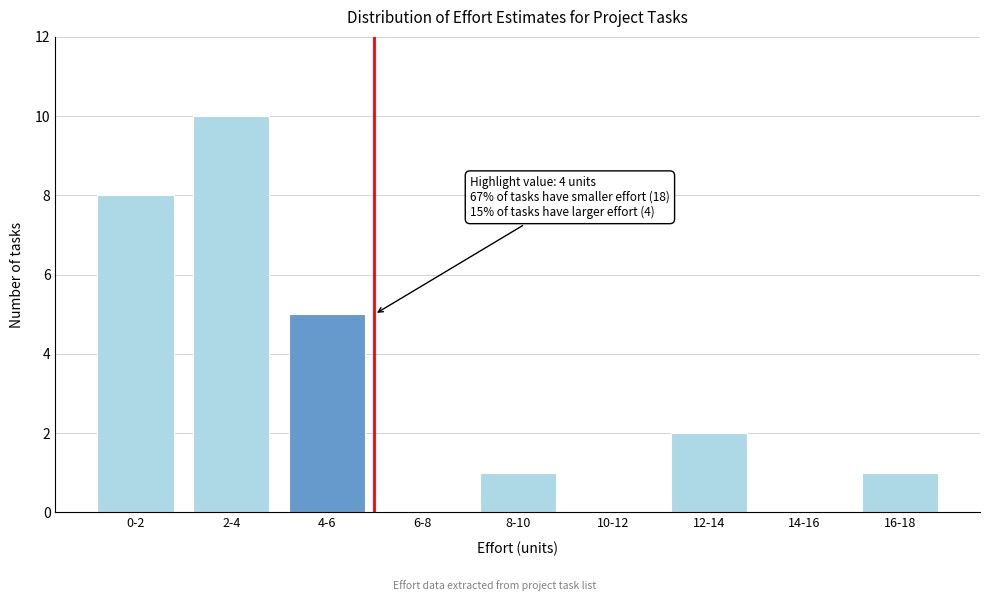

Reading right to left, transcribe all the data shown in this chart.

16-18=1	14-16=0	12-14=2	10-12=0	8-10=1	6-8=0	4-6=5	2-4=10	0-2=8